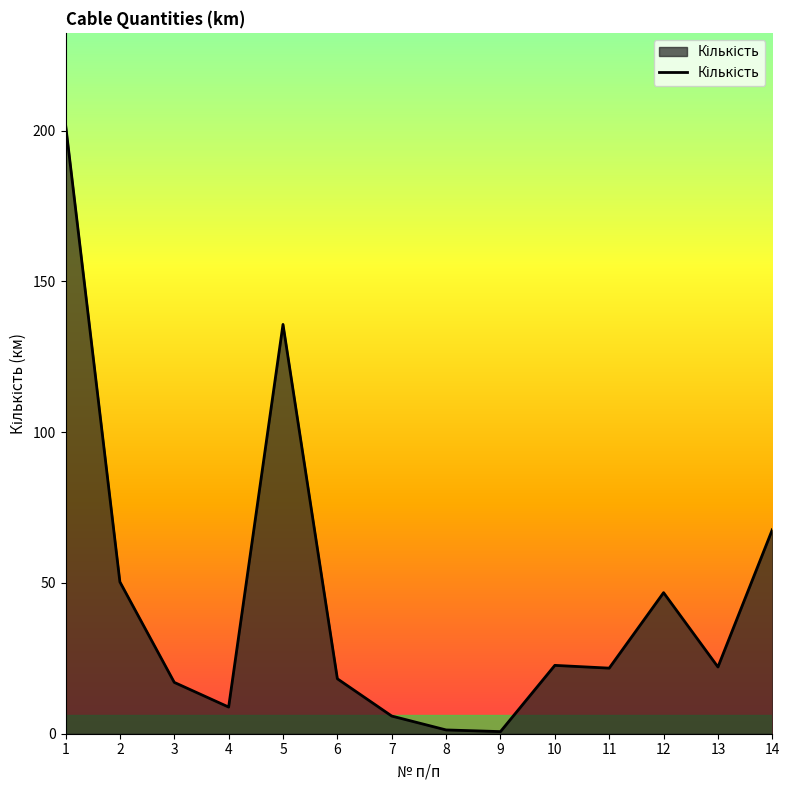

What is the greatest value displayed?

202.1